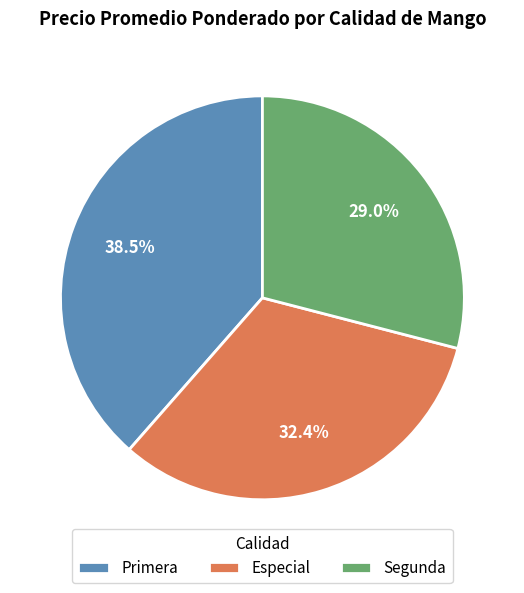

Combined, what portion of the pie is Segunda and Primera?

67.6%